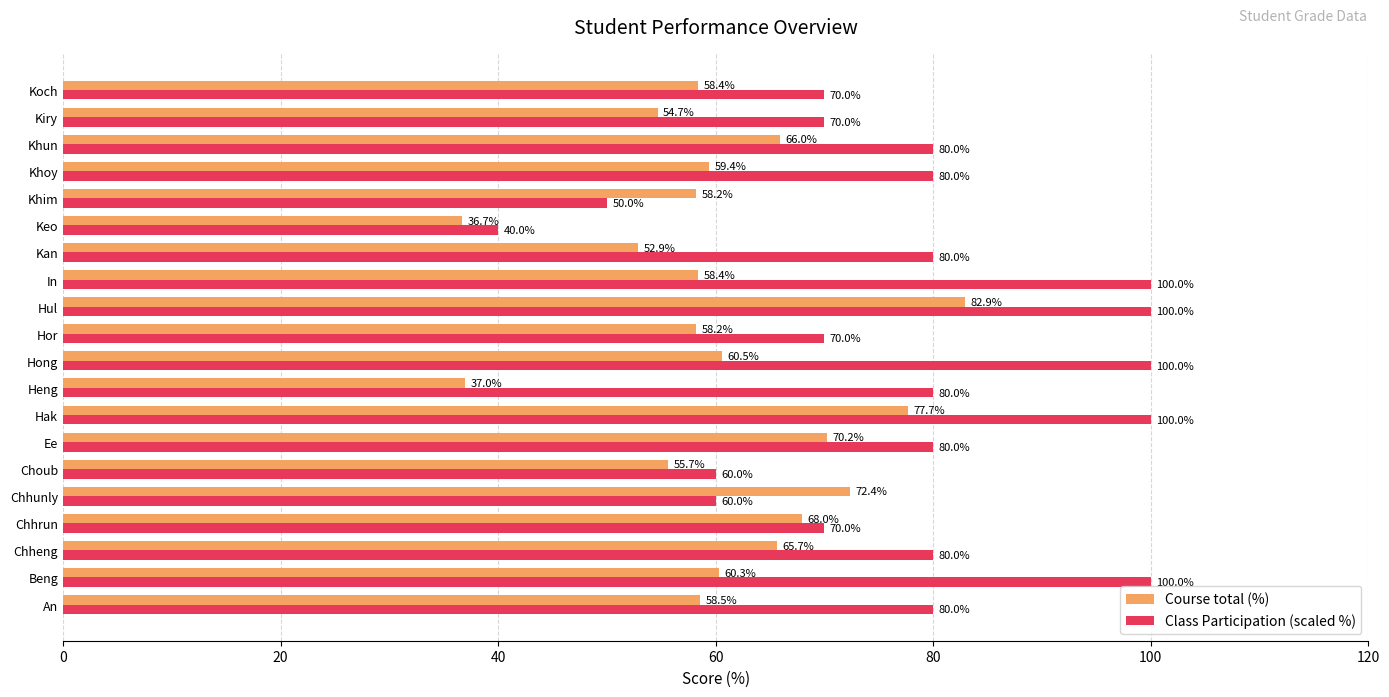

What is the sum of all Course total (%) values?

1211.5